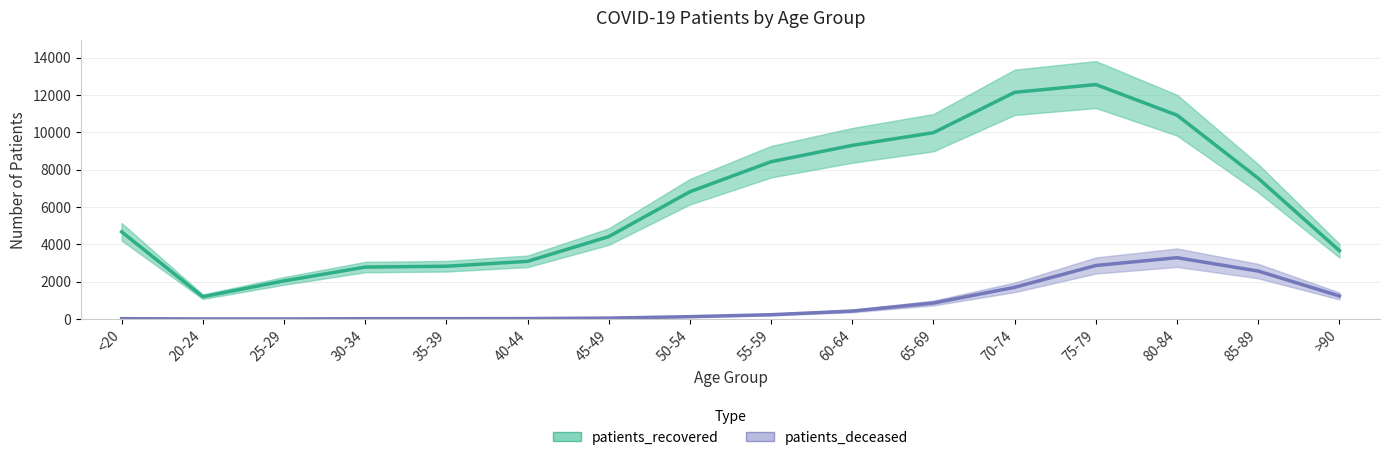

At 35-39, list the series in order from largest to smallest.

patients_recovered, patients_deceased